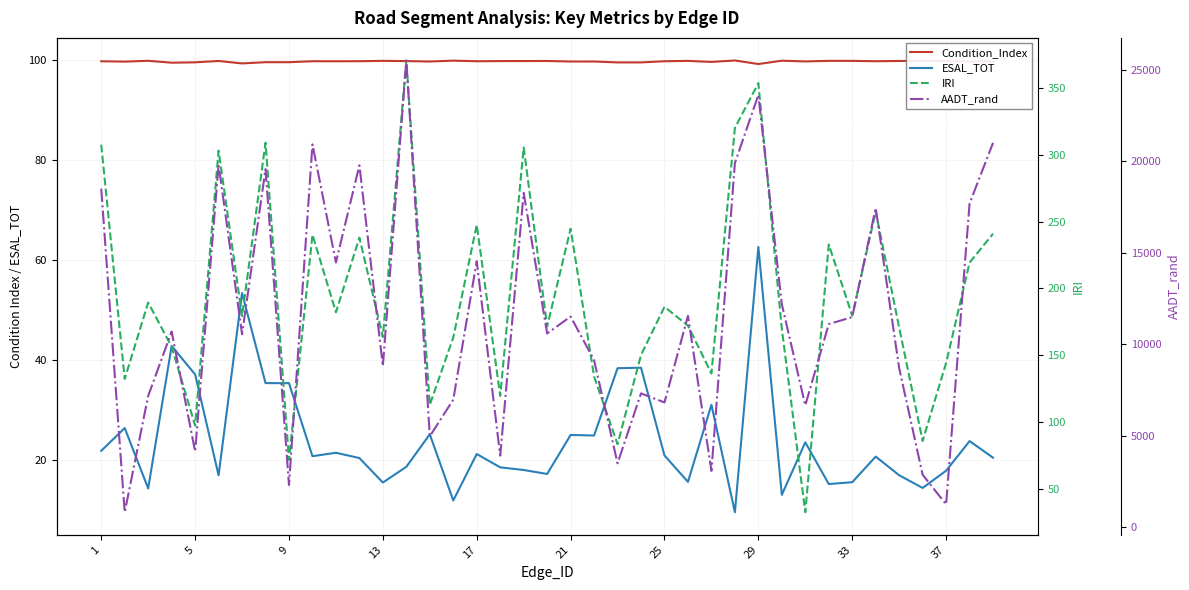

Is this an area chart (filled region under the line)?

No